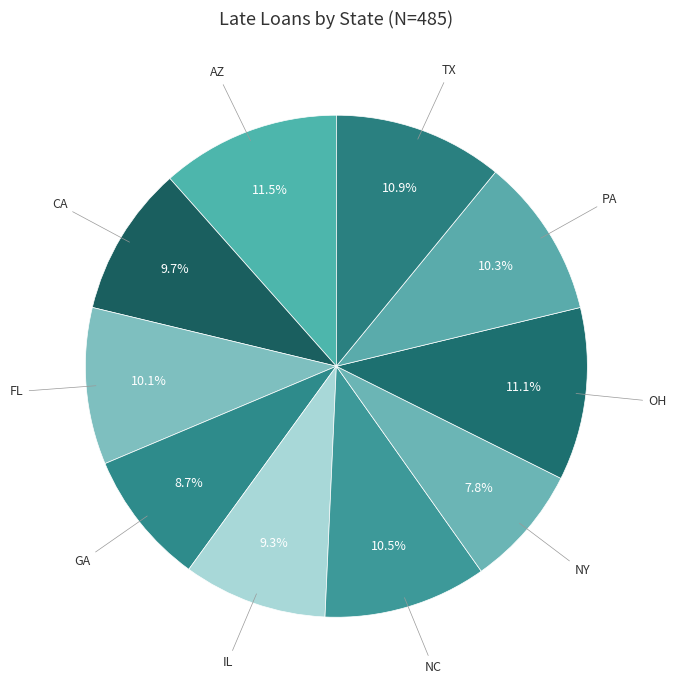

Is there any slice that represents more than half of the pie?

No